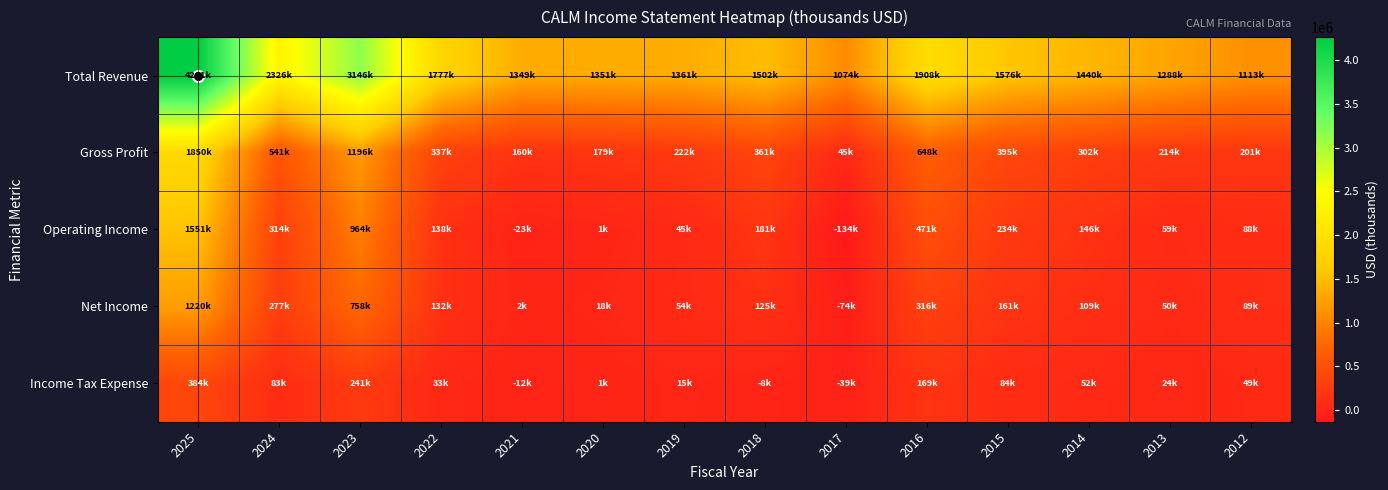

Reading left to right, transcribe all the data shown in this chart.

Total Revenue: 2025=4261900	2024=2326400	2023=3146200	2022=1777200	2021=1349000	2020=1351600	2019=1361200	2018=1502900	2017=1074500	2016=1908700	2015=1576100	2014=1440900	2013=1288100	2012=1113100
Gross Profit: 2025=1850900	2024=541600	2023=1196500	2022=337100	2021=160700	2020=179600	2019=222900	2018=361000	2017=45600	2016=648100	2015=395700	2014=302800	2013=214500	2012=201800
Operating Income: 2025=1551400	2024=314100	2023=964300	2022=138400	2021=-23300	2020=1400	2019=45800	2018=181700	2017=-134100	2016=471900	2015=234800	2014=146100	2013=59600	2012=88700
Net Income: 2025=1220000	2024=277900	2023=758000	2022=132700	2021=2100	2020=18400	2019=54200	2018=125900	2017=-74300	2016=316000	2015=161300	2014=109200	2013=50400	2012=89700
Income Tax Expense: 2025=384900	2024=83700	2023=241800	2022=33600	2021=-12000	2020=1700	2019=15700	2018=-8900	2017=-39900	2016=169200	2015=84300	2014=52000	2013=24800	2012=49100